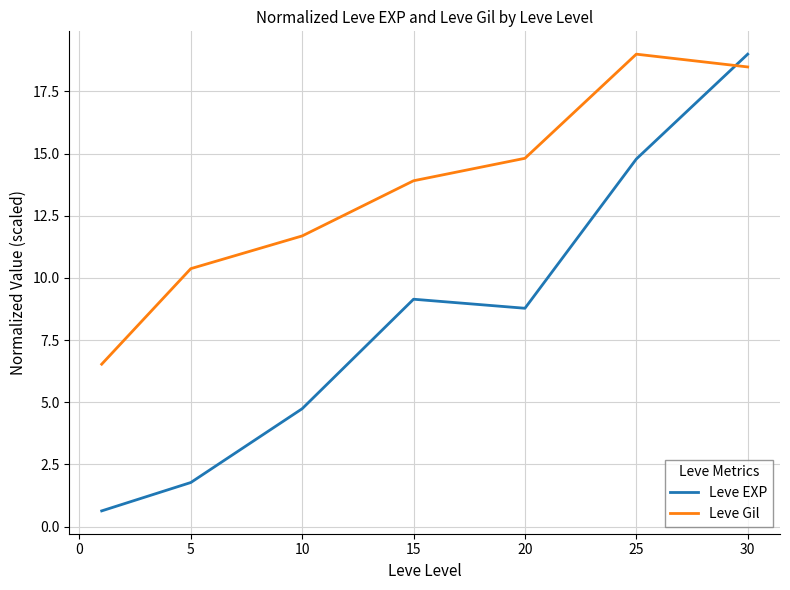

List the series in order of their overall mean, highest first.

Leve Gil, Leve EXP